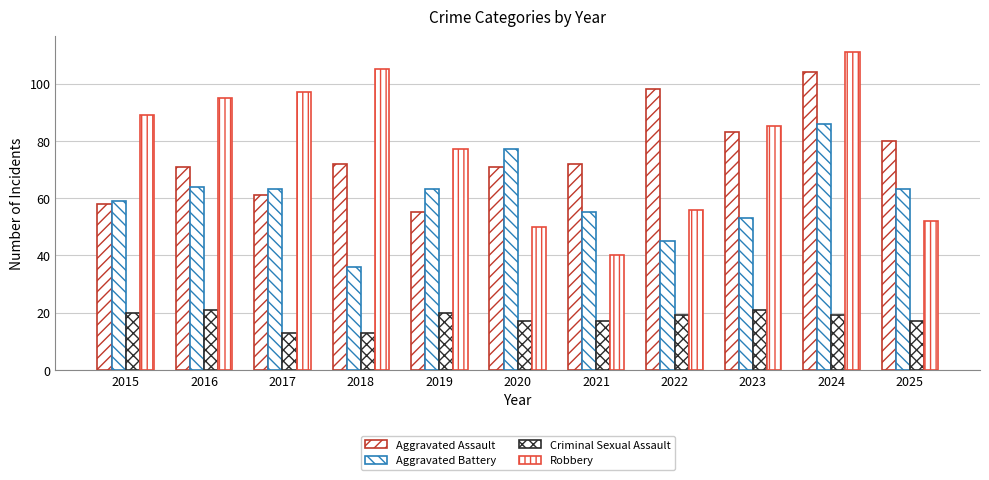

How many data points in Aggravated Assault are less than 72?

5